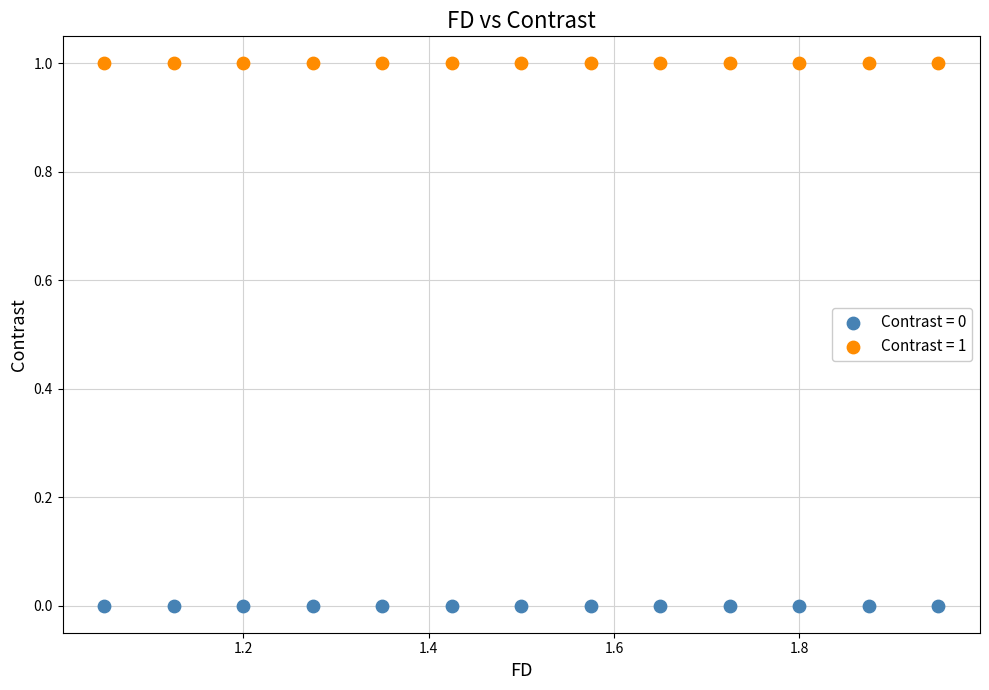

Which series contains the lowest Y value?

Contrast = 0